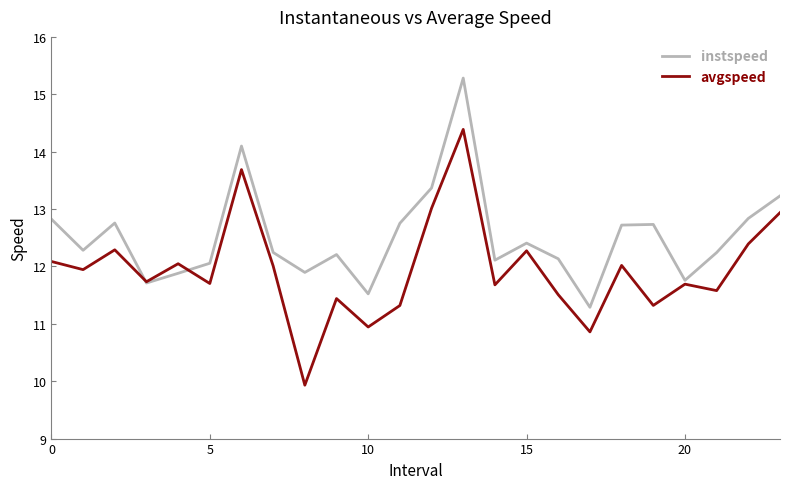

Rank the series by their maximum value, from lowest to highest.

avgspeed, instspeed